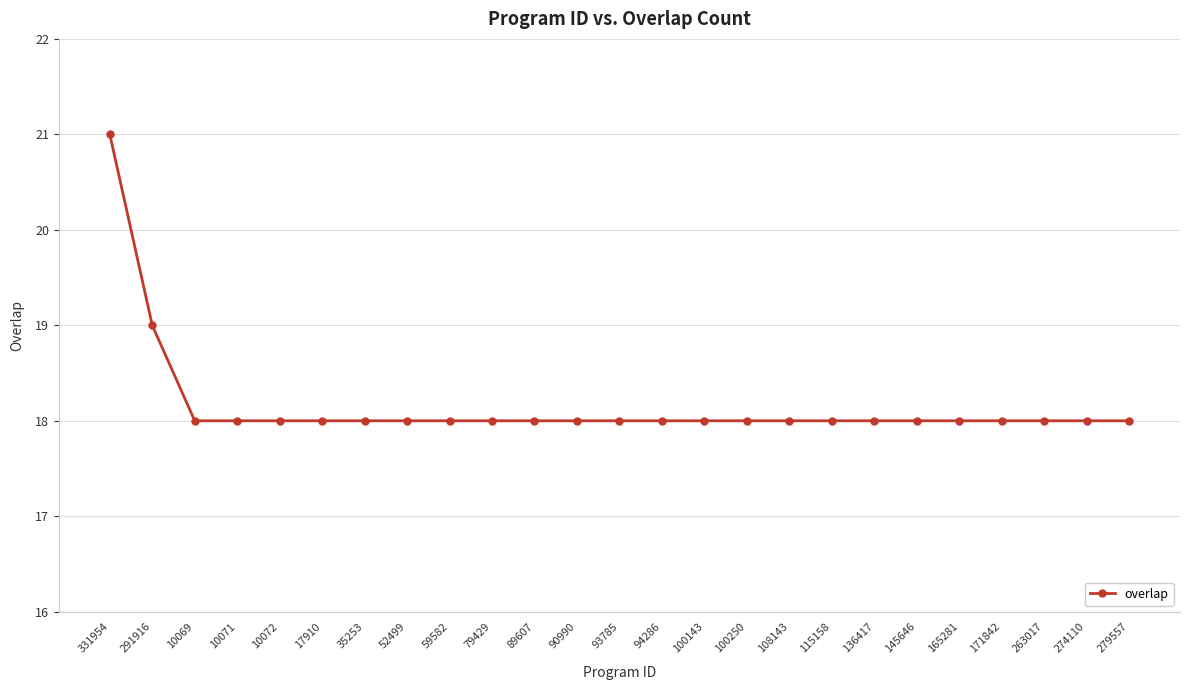

What is the sum of the values at 10072 and 279557?

36